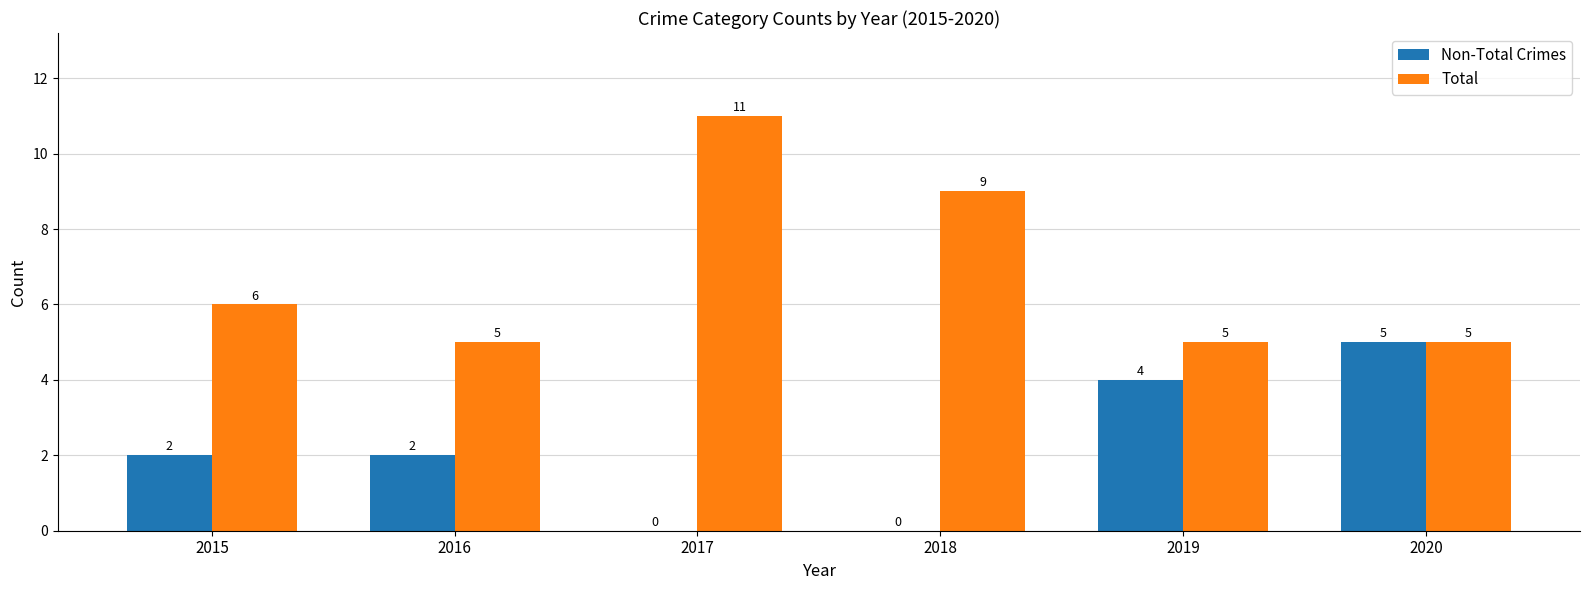

Which series changed the most between 2015 and 2017?

Total